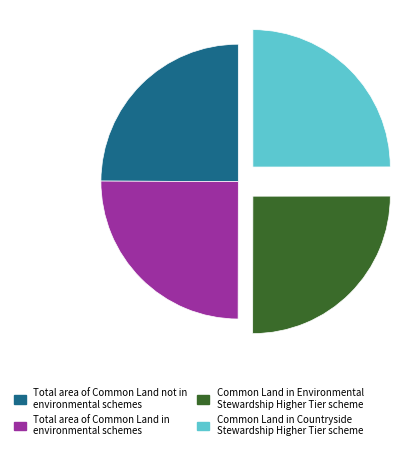

Does Total area of Common Land in environmental schemes account for over 50% of the chart?

No